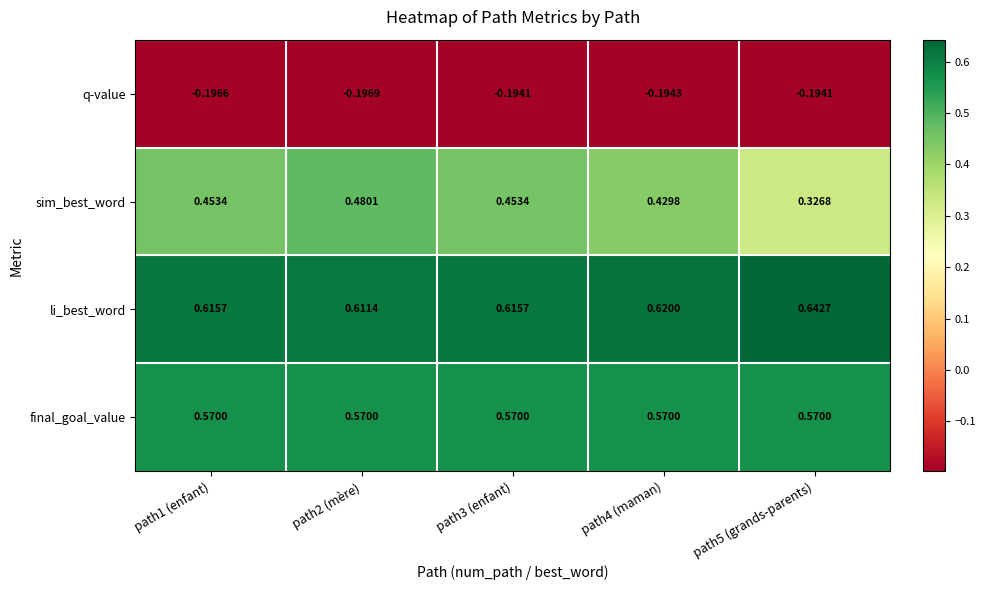

Which series has the largest total across all categories?

li_best_word